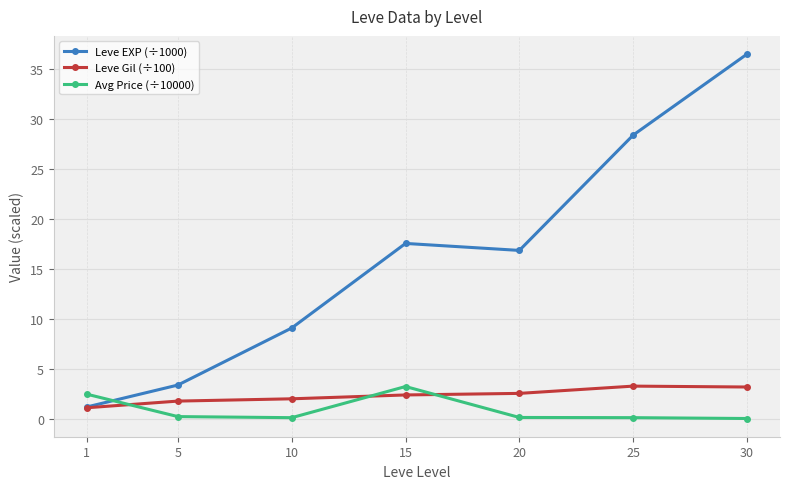

What is the sum of all Avg Price (÷10000) values?

6.5